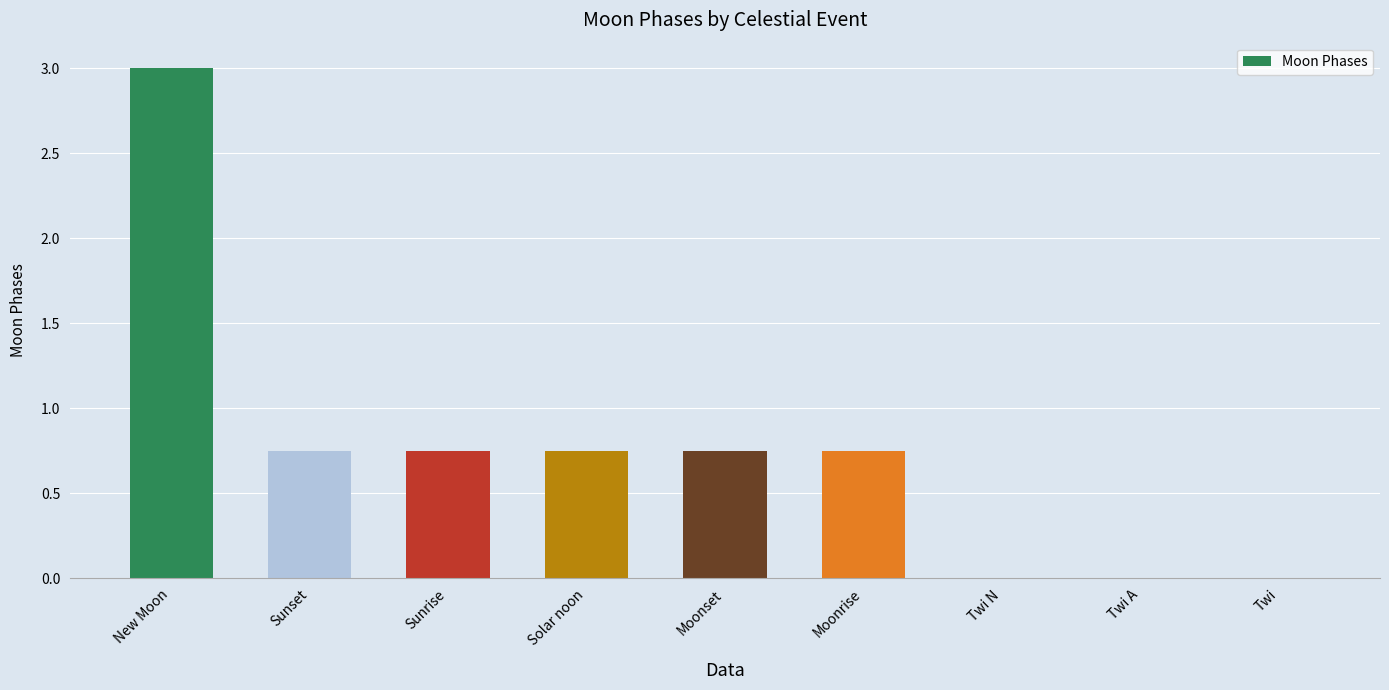

What is the sum of the values at Moonset and New Moon?

3.8